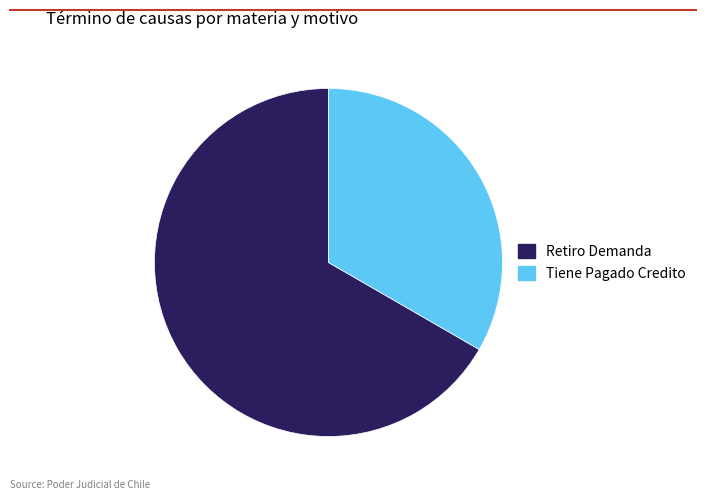

Rank the categories by value from lowest to highest.

Tiene Pagado Credito, Retiro Demanda